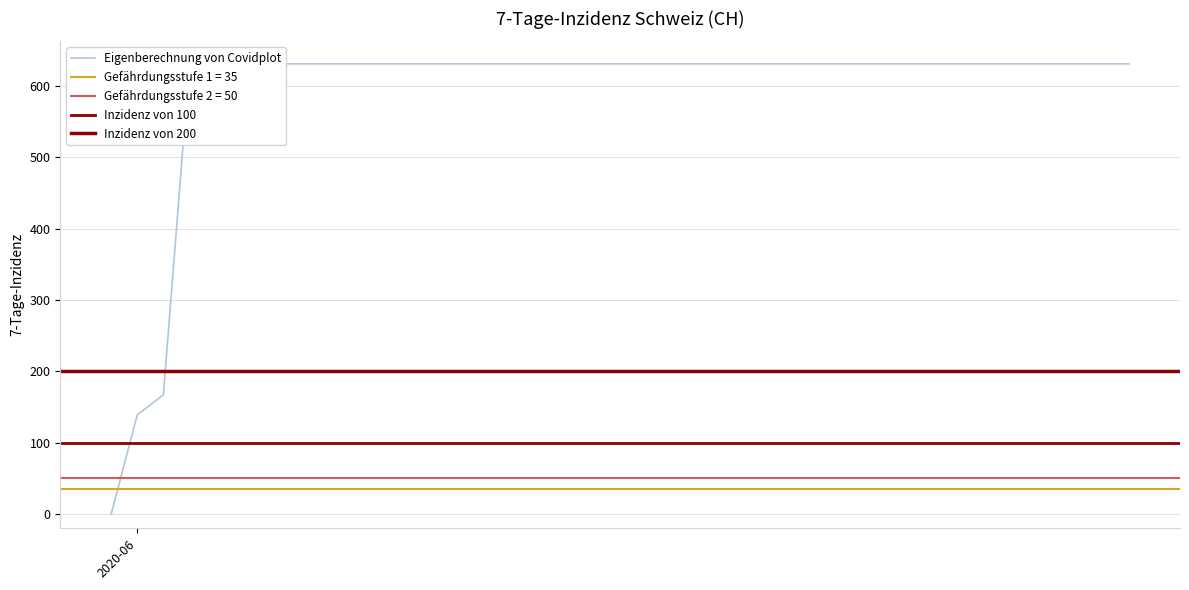

Is it true that the value at 2020-06-28 is 631?

True